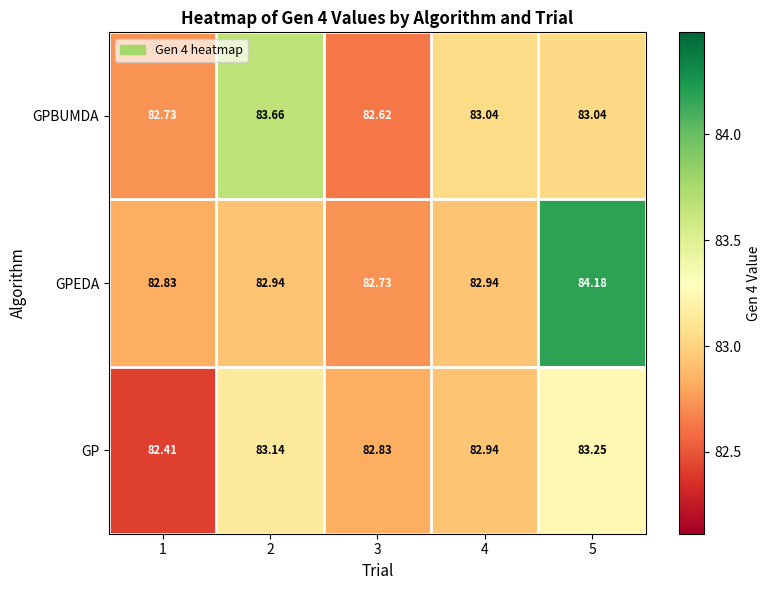

Which series has the largest total across all categories?

GPEDA